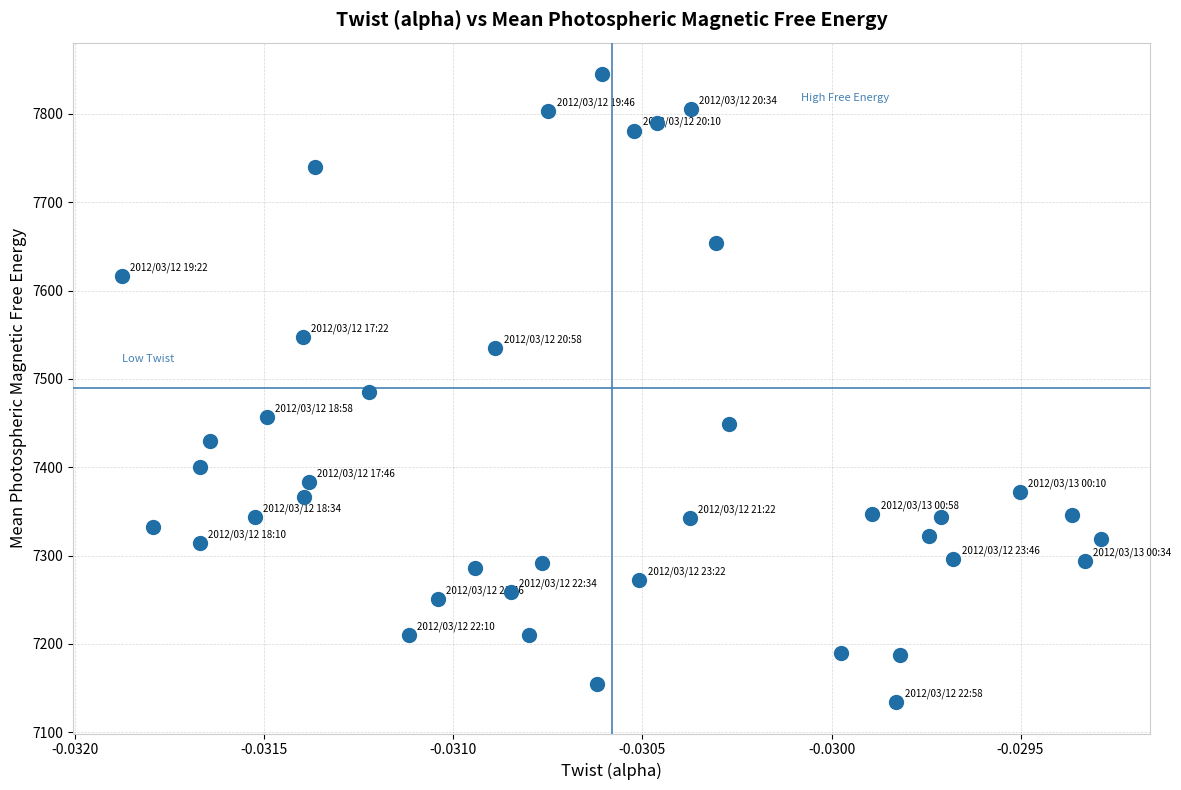

What is the range of Y values (max minus min)?

710.8